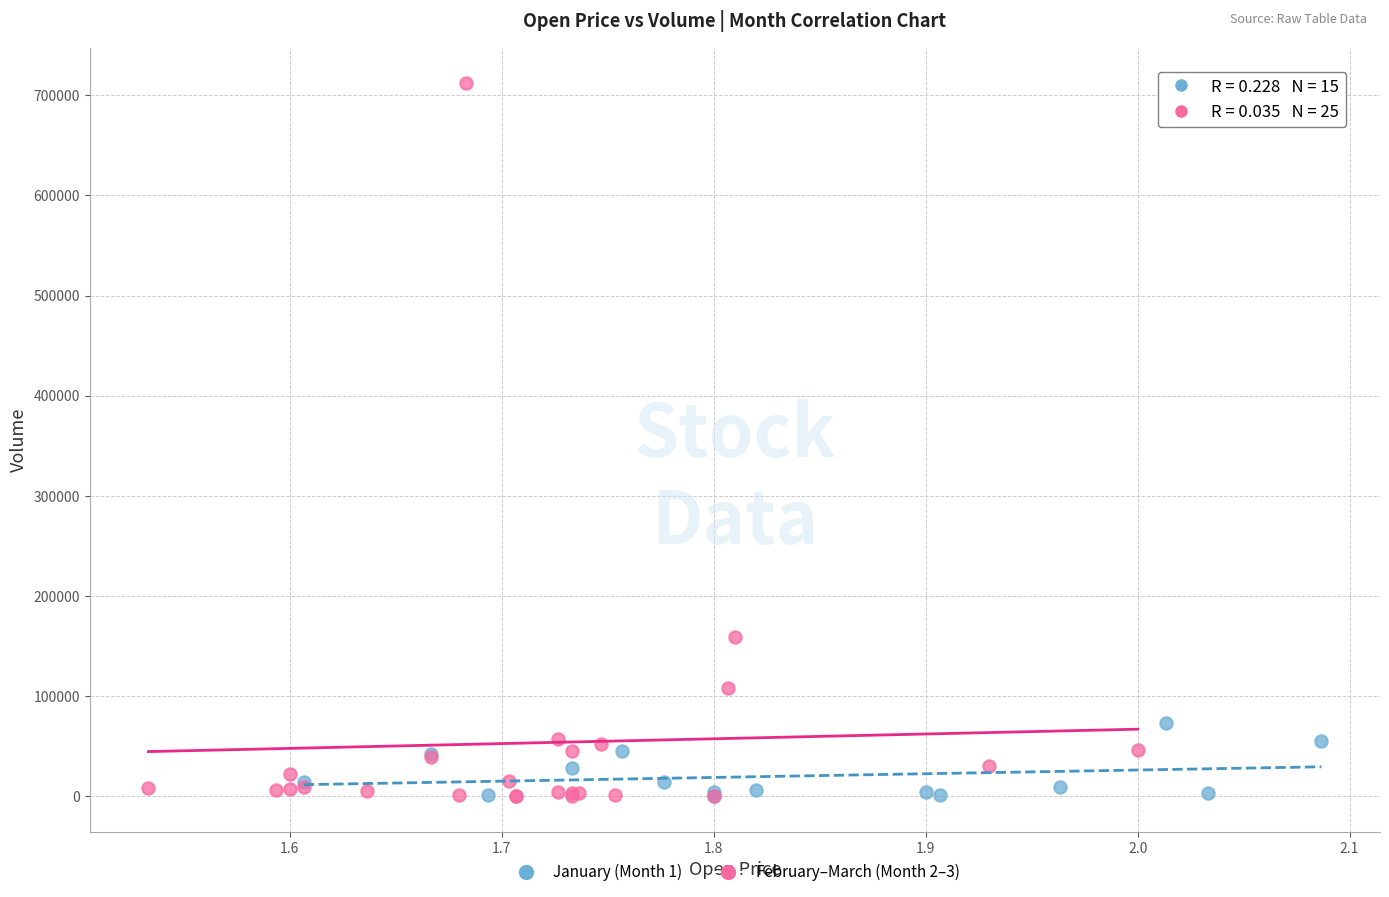

What are all the series names shown in the legend?

January (Month 1), February–March (Month 2–3)